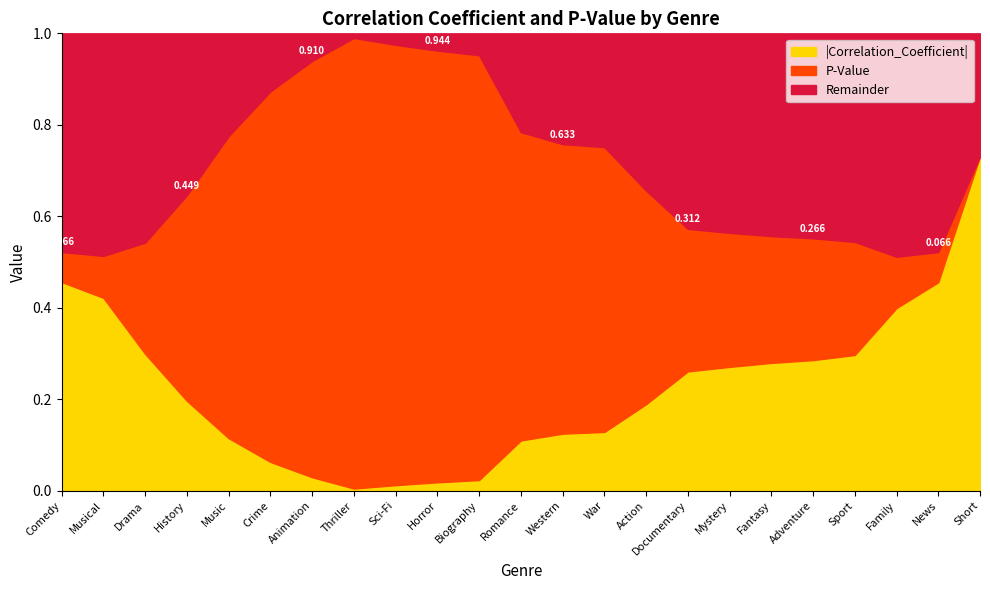

Which category has the highest value in the |Correlation_Coefficient| series?

Short